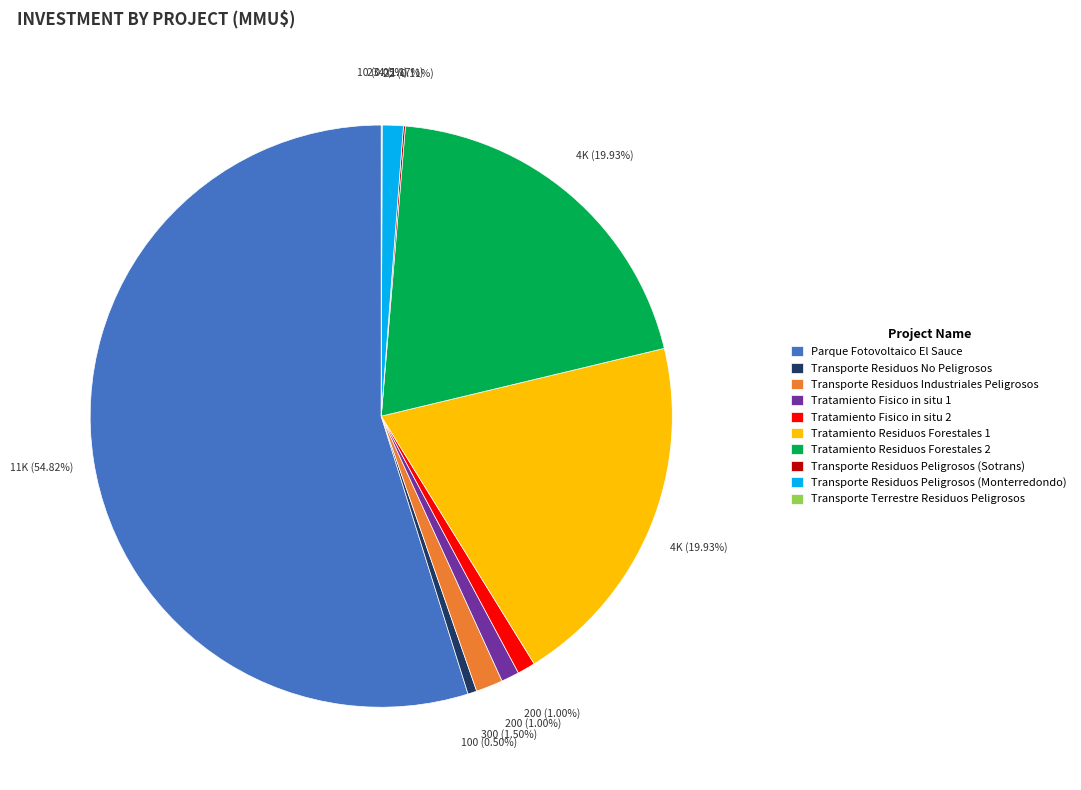

To the nearest percent, what percentage of the pie is Transporte Residuos Peligrosos (Monterredondo)?

1%